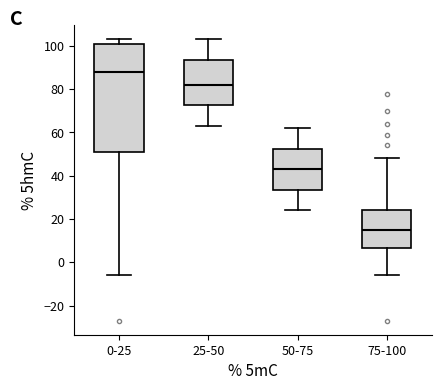

Which box's median line is the highest?

0-25